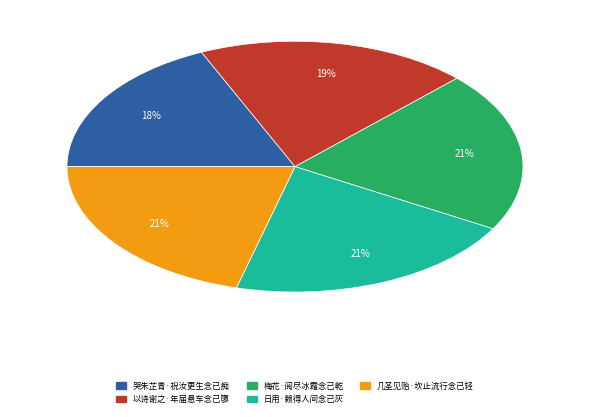

Which category has the smallest portion of the pie?

哭朱芷青·祝汝更生念已痴